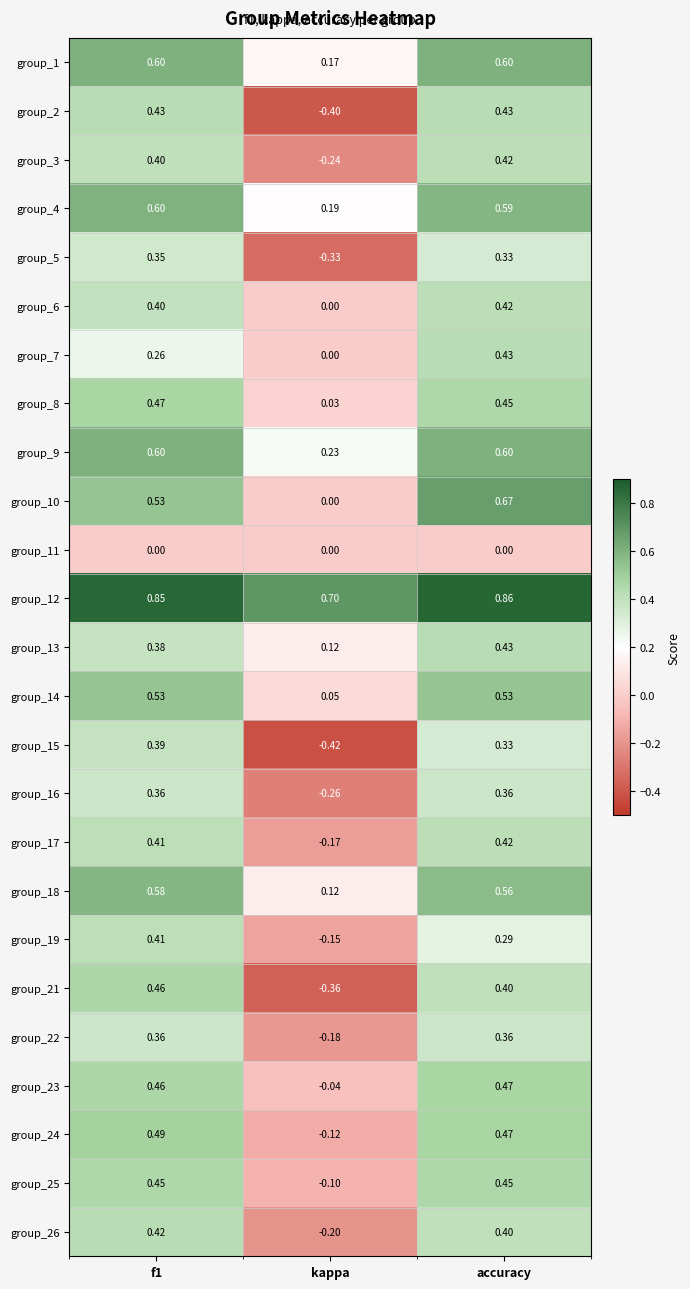

Where is group_21 nearest to the value 0?

kappa